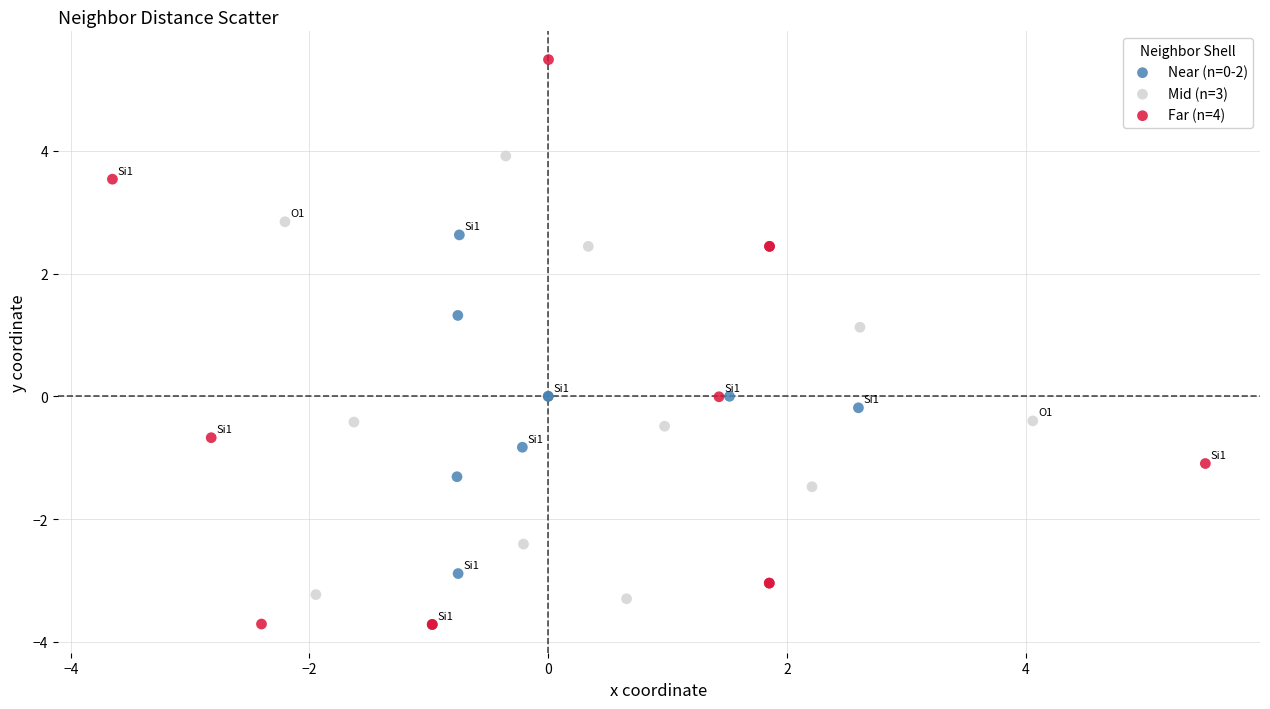

Which series contains the highest Y value?

Far (n=4)